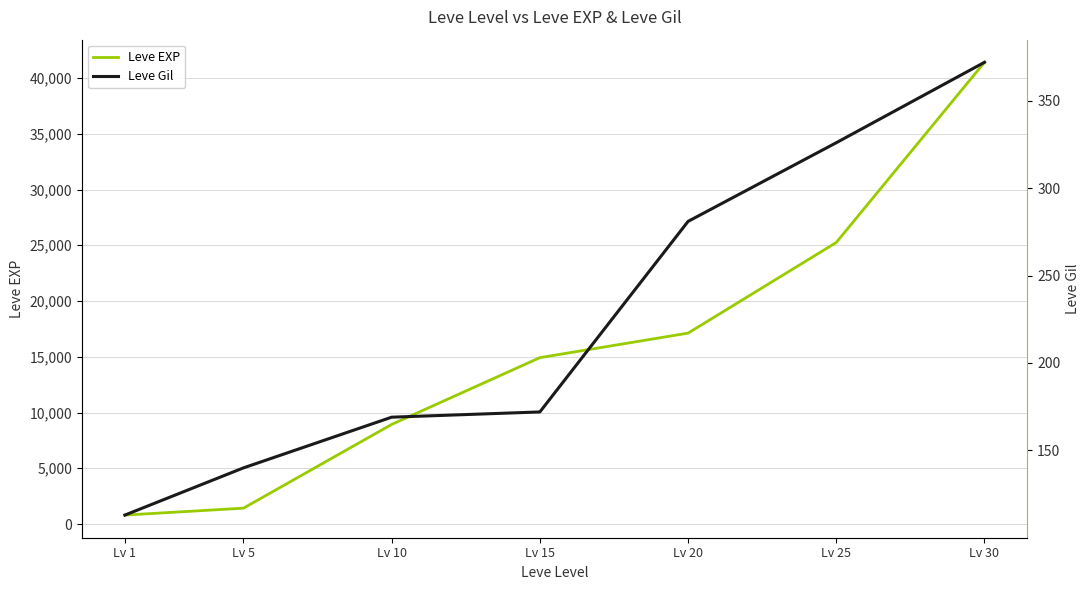

Between Lv 5 and Lv 25, which is larger?

Lv 25